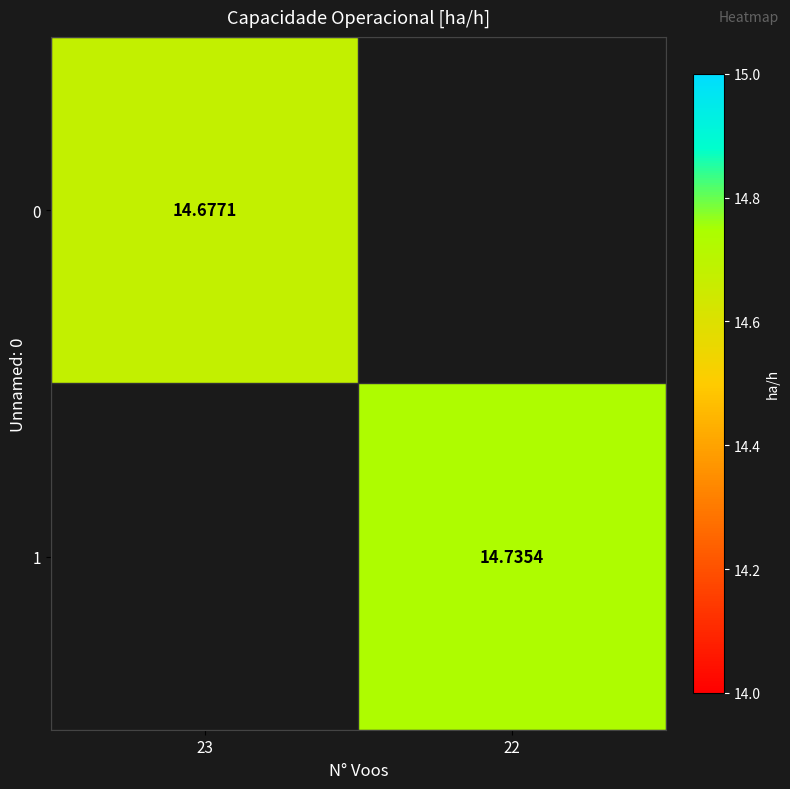

Where is 0 nearest to the value 14?

23